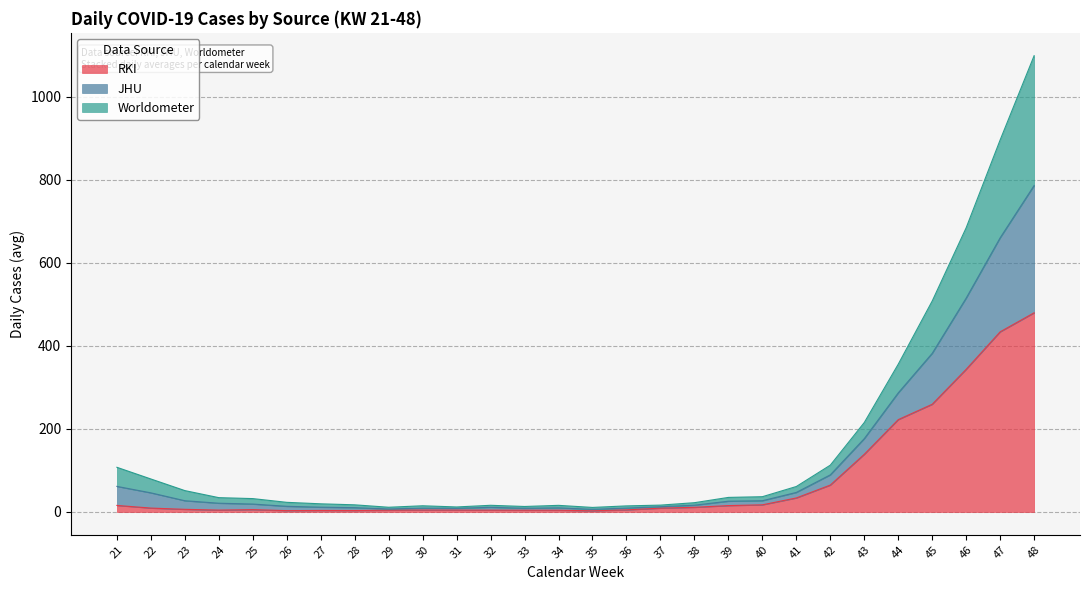

Which category has the highest value in the RKI series?

48